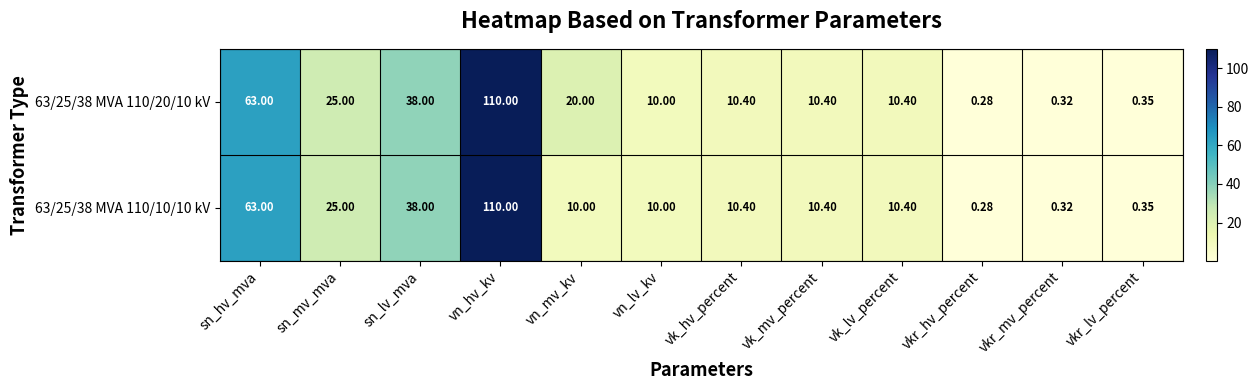

At which category is the sum across all series the highest?

vn_hv_kv